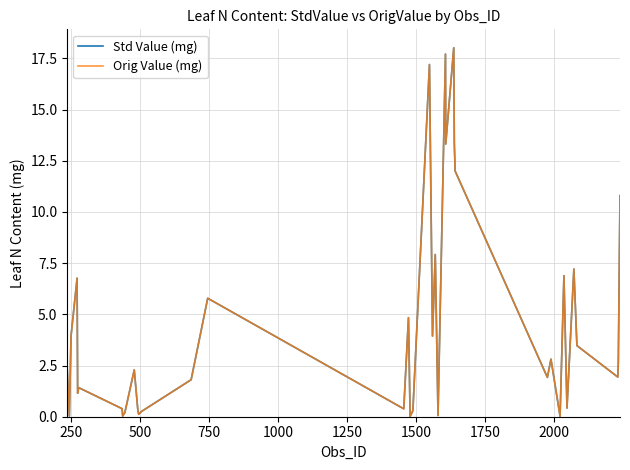

How many series are shown in this chart?

2